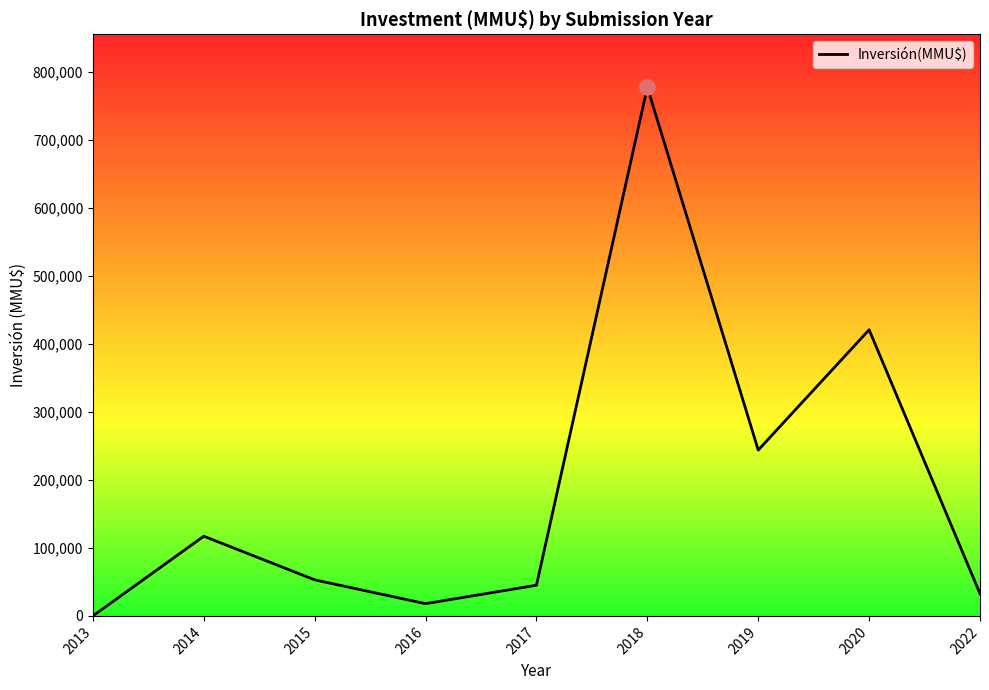

What is the change in value from 2013 to 2020?

+420724